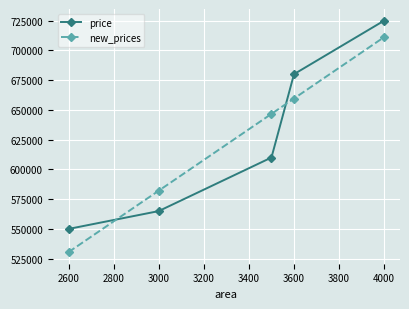

What is the difference between the maximum and minimum values in the new_prices series?

180637.6